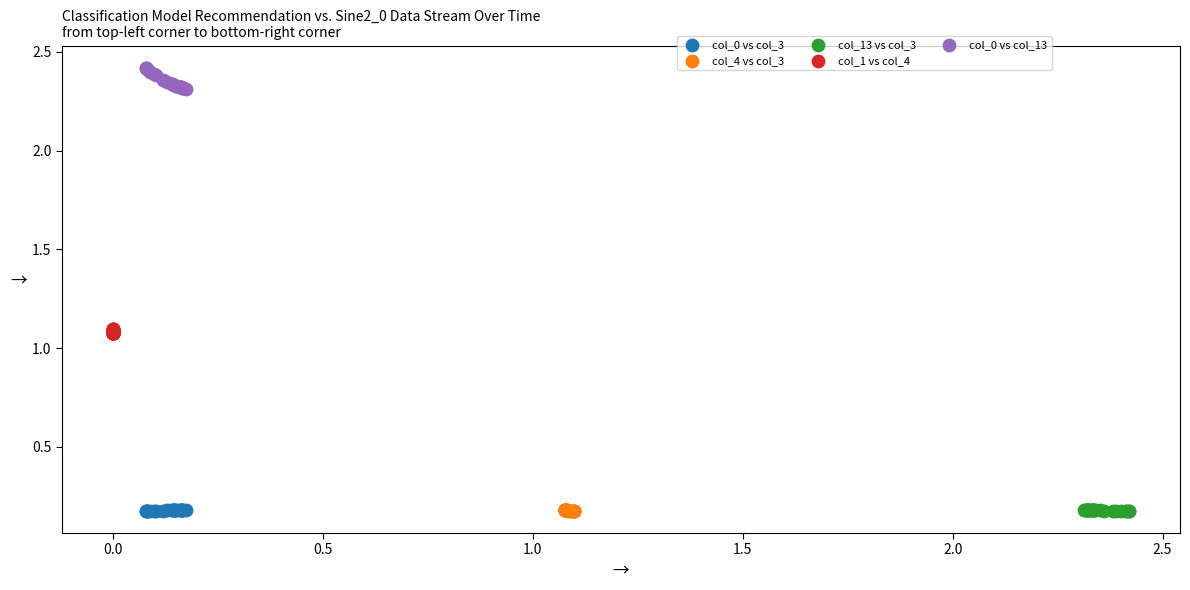

Which series contains the highest Y value?

col_0 vs col_13